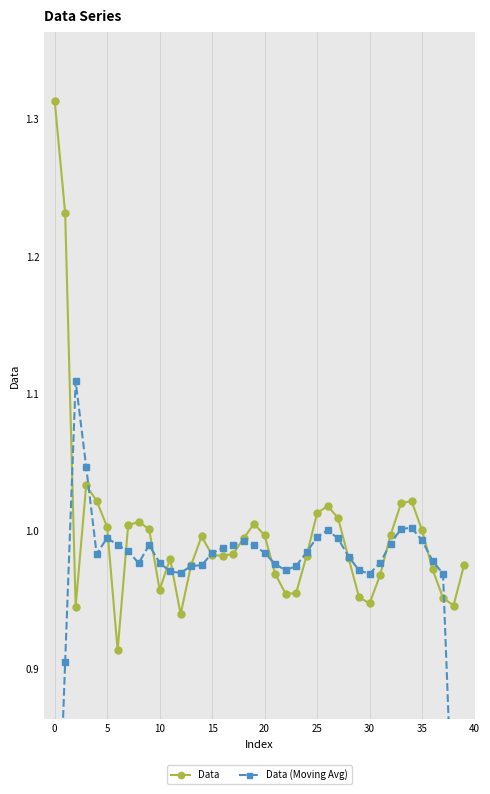

What is the difference between the maximum and minimum values in the Data series?

0.4